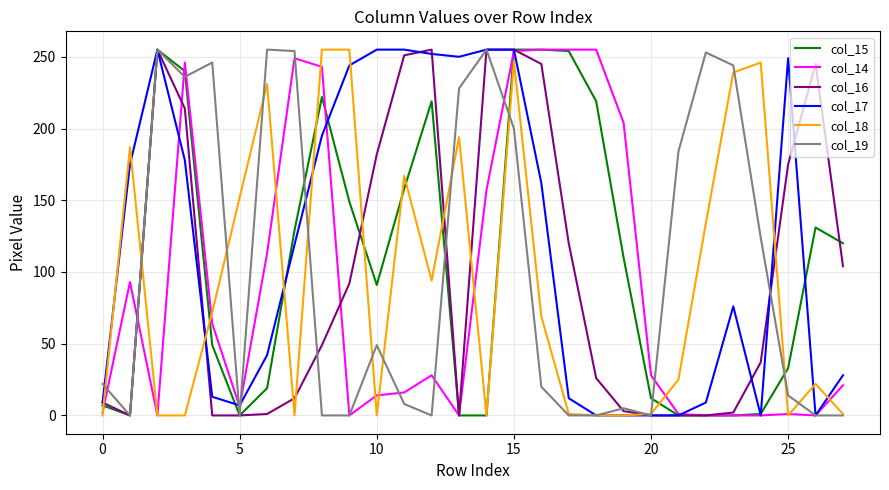

What is the greatest value displayed?

255